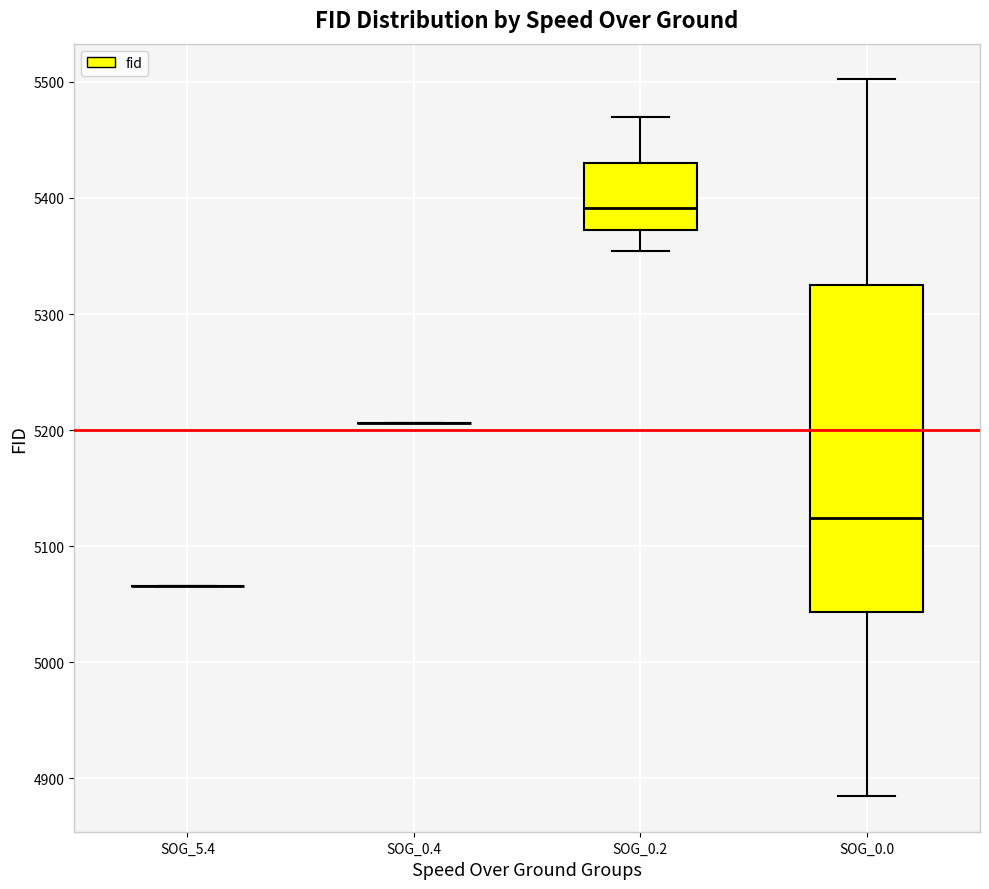

Comparing the boxes themselves (not the whiskers), which one is the tallest?

SOG_0.0